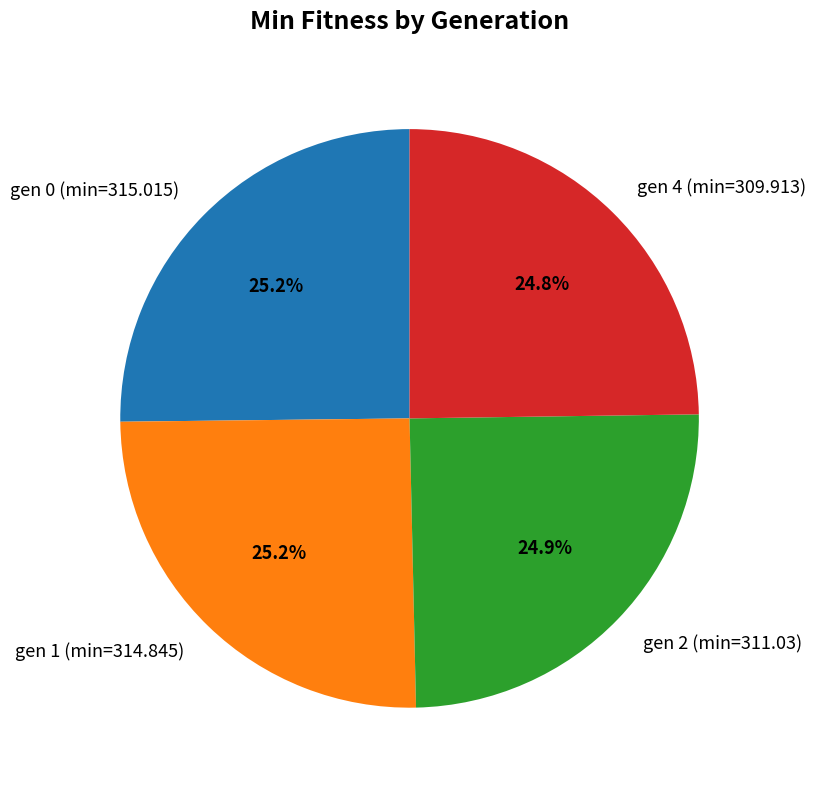

Is it true that gen 4 (min=309.913) is 19% of the pie?

False